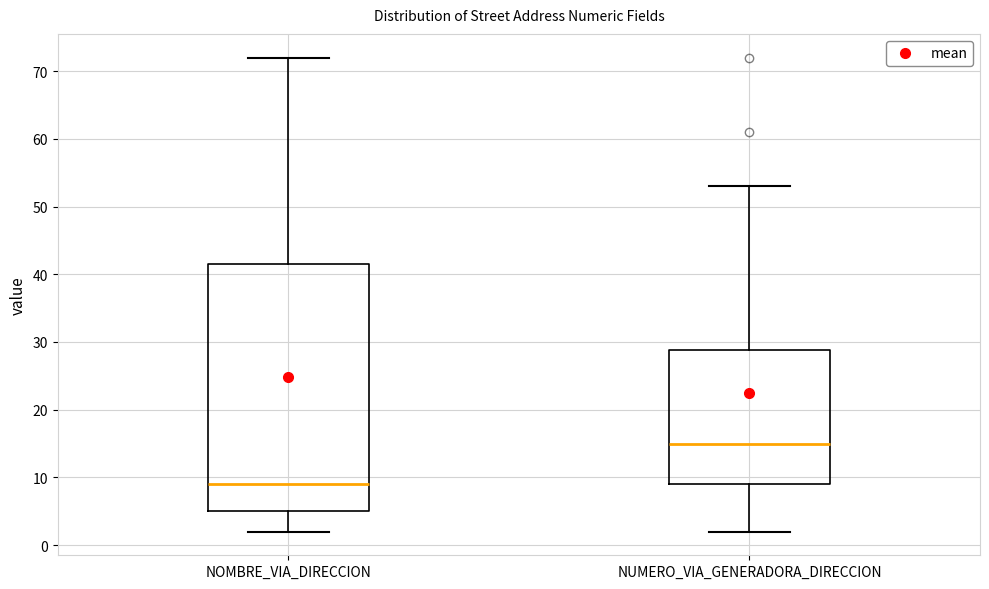

Reading left to right, transcribe this box plot: for each box, give where its median line is, the range the box spans, and where its two whiskers end, as read against the y-axis. The values are not printed on the chart, so give them approximately, as read against the axis.

NOMBRE_VIA_DIRECCION: median 9, box 5 to 42, whiskers 2 to 72
NUMERO_VIA_GENERADORA_DIRECCION: median 15, box 9 to 29, whiskers 2 to 53